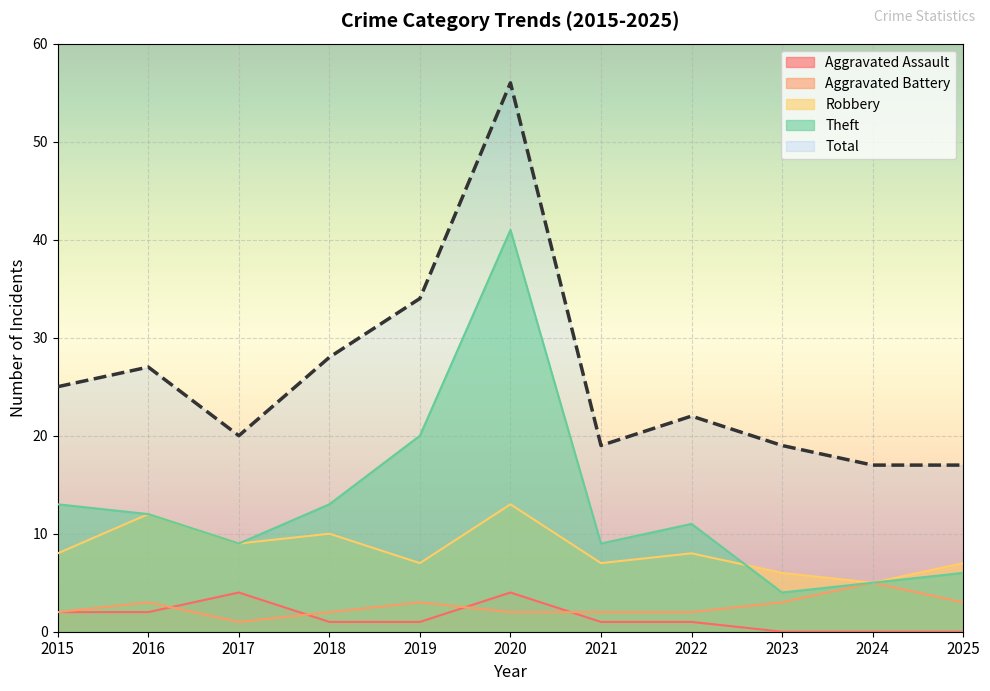

Where does the Aggravated Assault series first go above 1?

2015